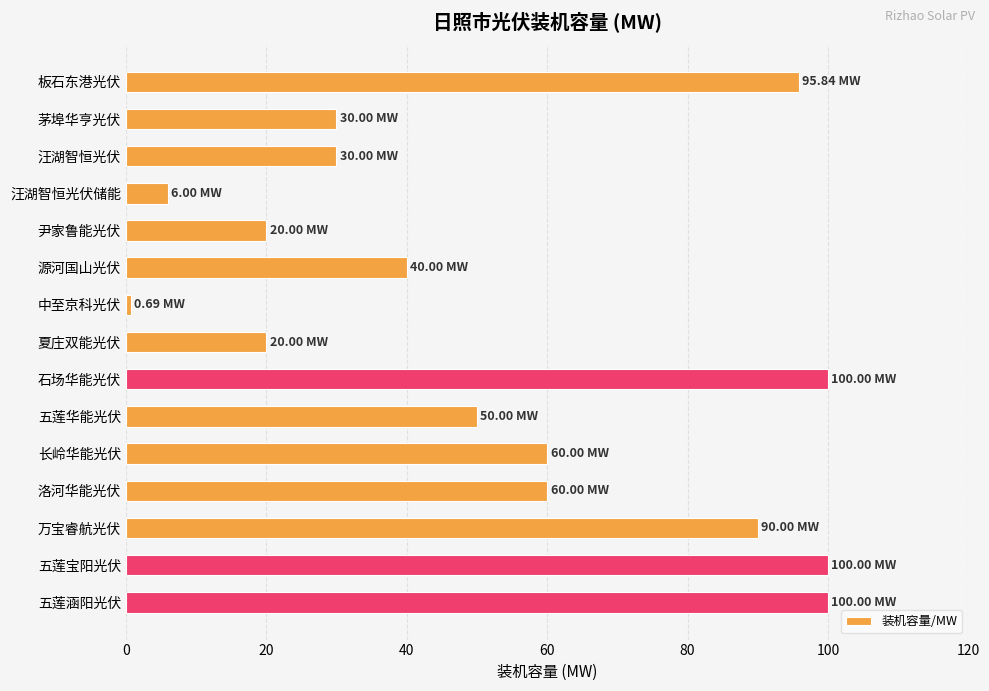

What is the difference between the maximum and minimum values?

99.3